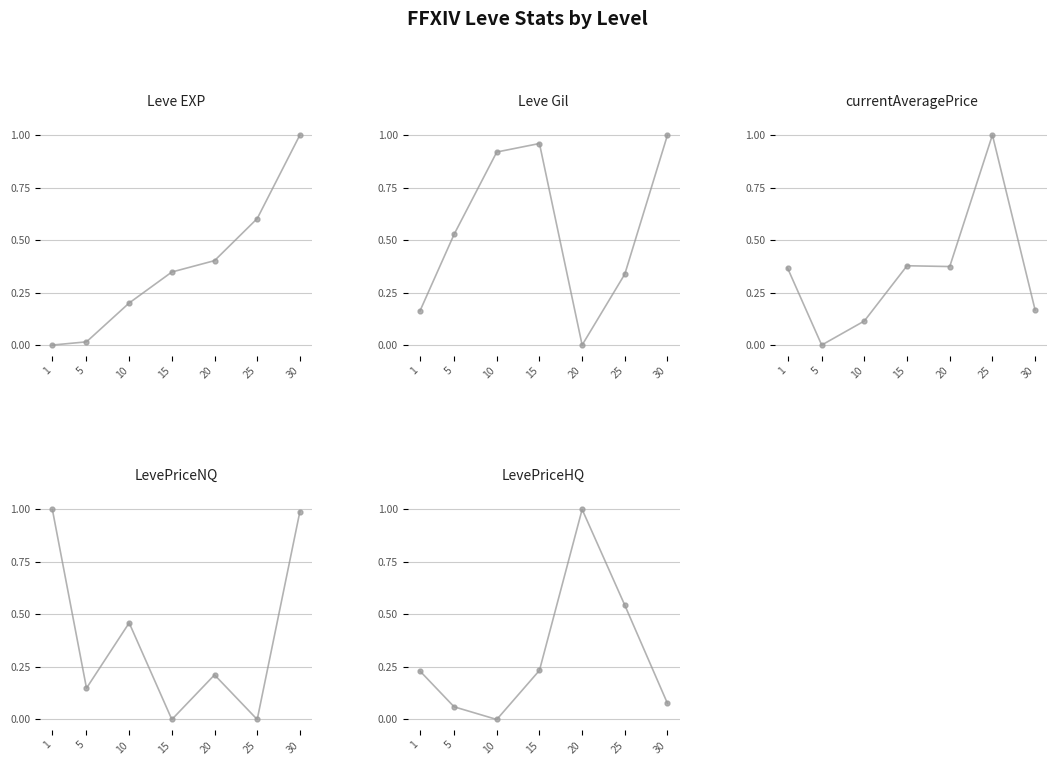

How many intersections are there between currentAveragePrice and LevePriceNQ?

2